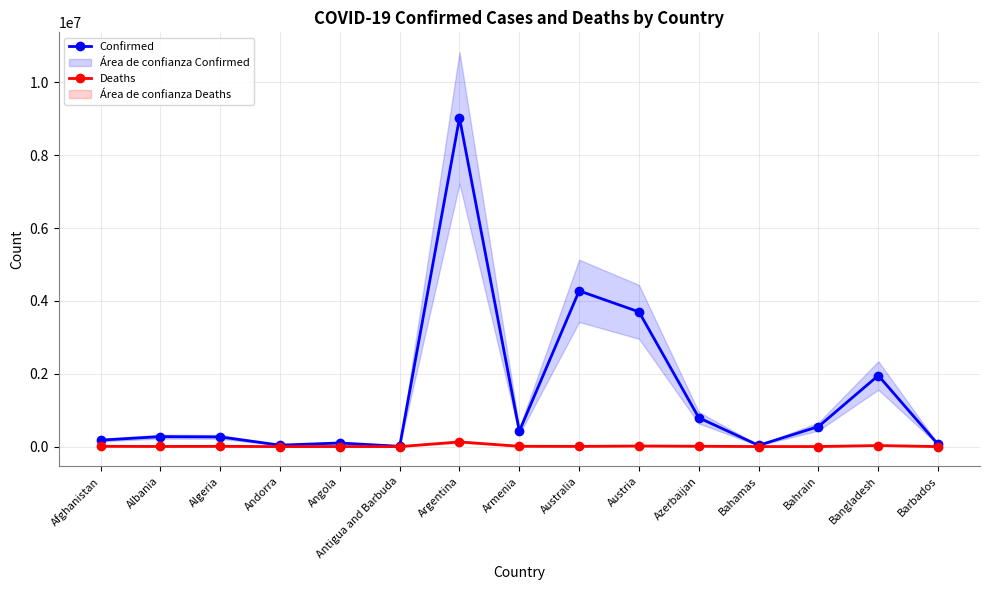

What is the average value of the Deaths series?

14644